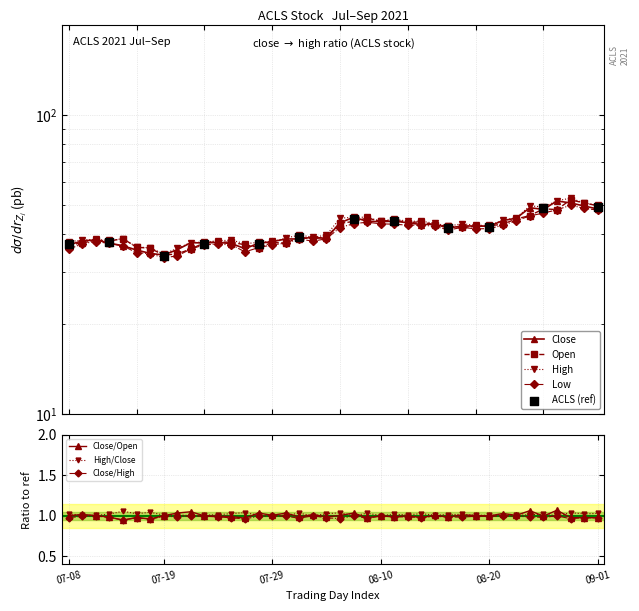

Which series has the largest total across all categories?

high